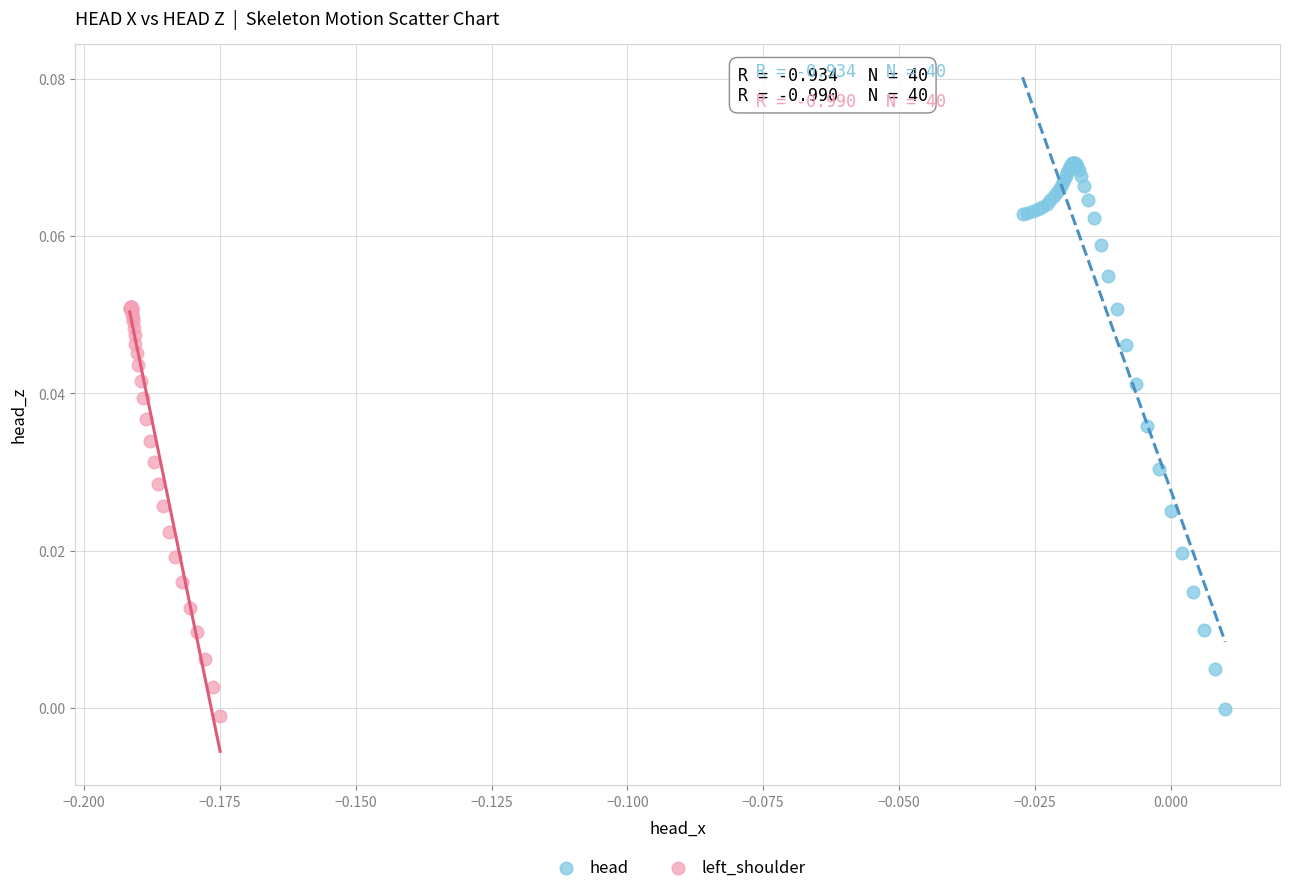

Which series contains the highest Y value?

head